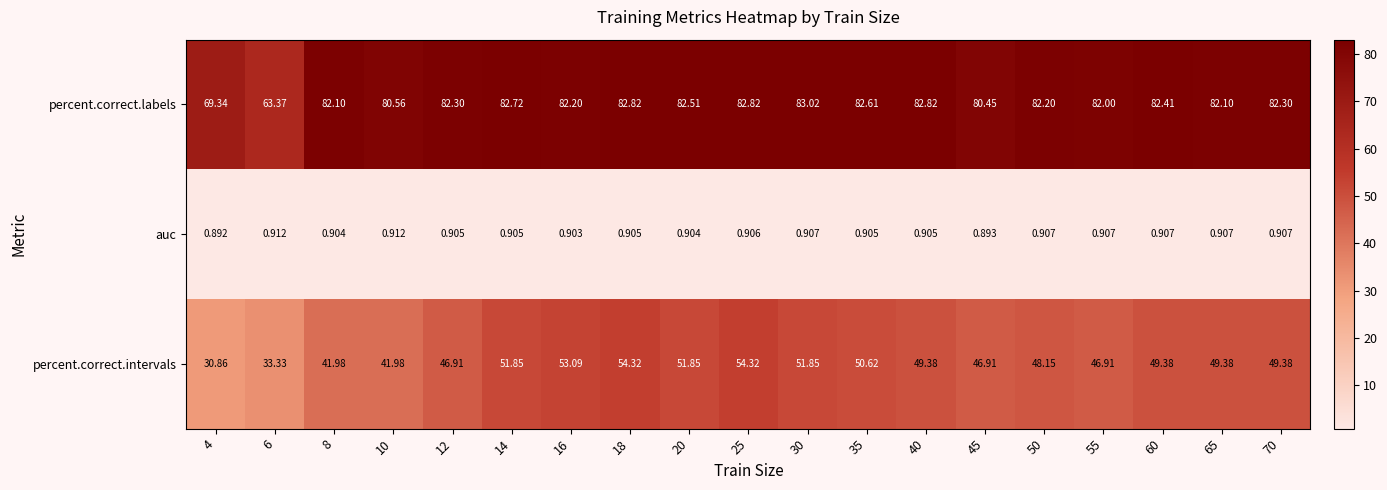

Is the value of percent.correct.labels at 14 greater than the value of auc at 6?

Yes